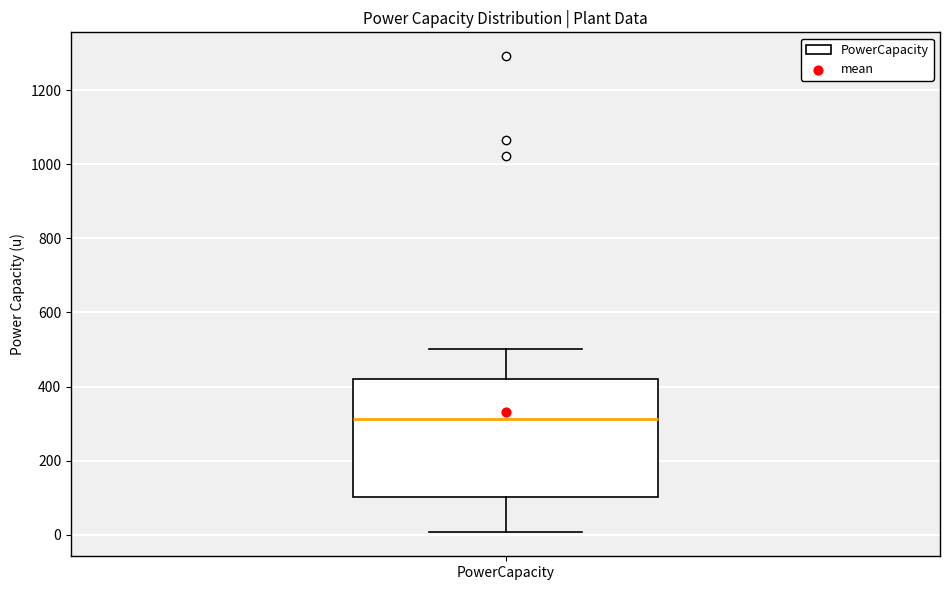

Transcribe this box plot: give where the median line is, the range the box spans, and where the two whiskers end, as read against the y-axis. The values are not printed on the chart, so give them approximately, as read against the axis.

median 320, box 100 to 420, whiskers 0 to 500